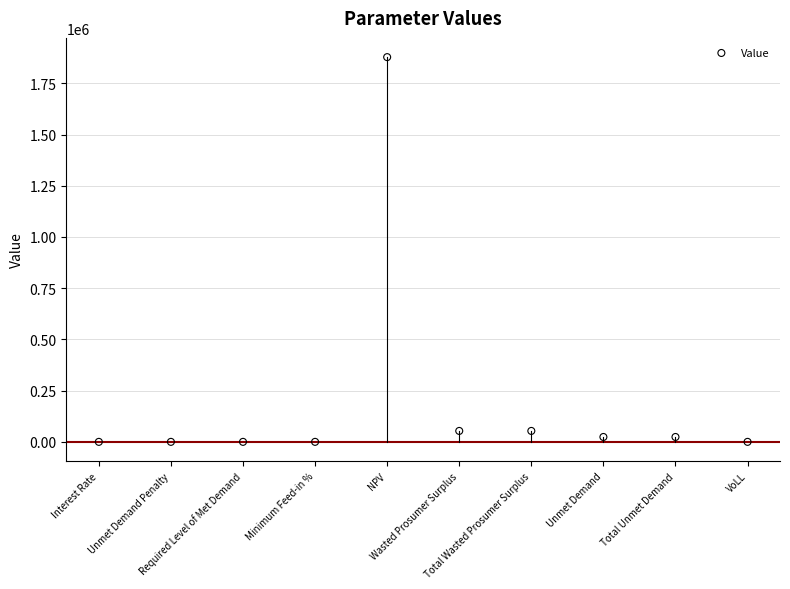

What is the range of Y values (max minus min)?

1877762.1